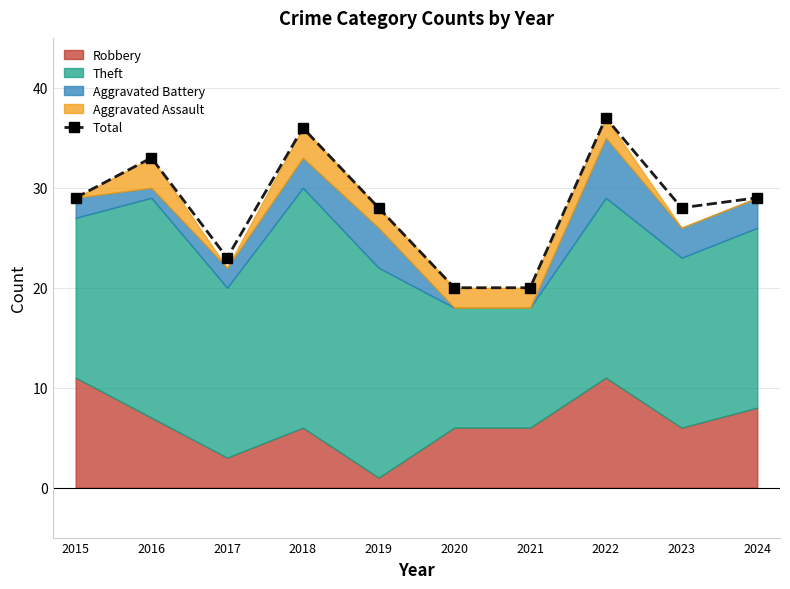

What is the average value?

28